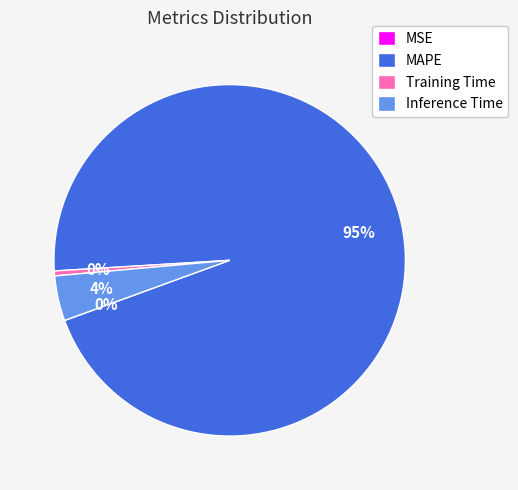

Is the sum of MAPE and Training Time greater than half?

Yes